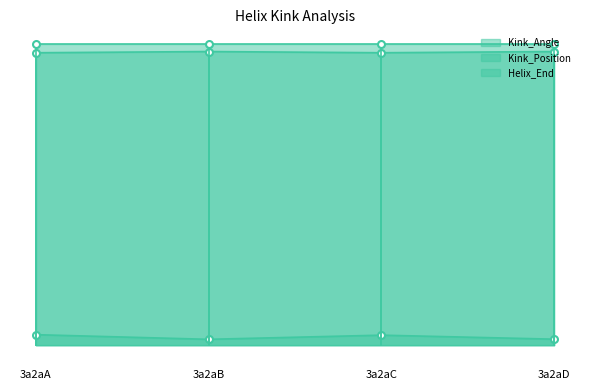

Is the value of Kink_Angle at 3a2aB greater than the value of Kink_Position at 3a2aD?

No